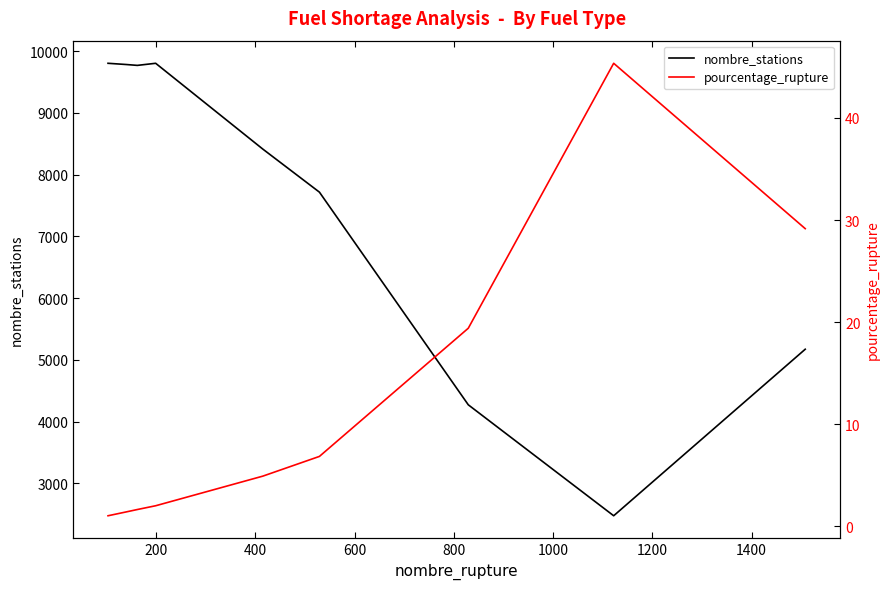

How many interior local peaks does the pourcentage_rupture series have?

1